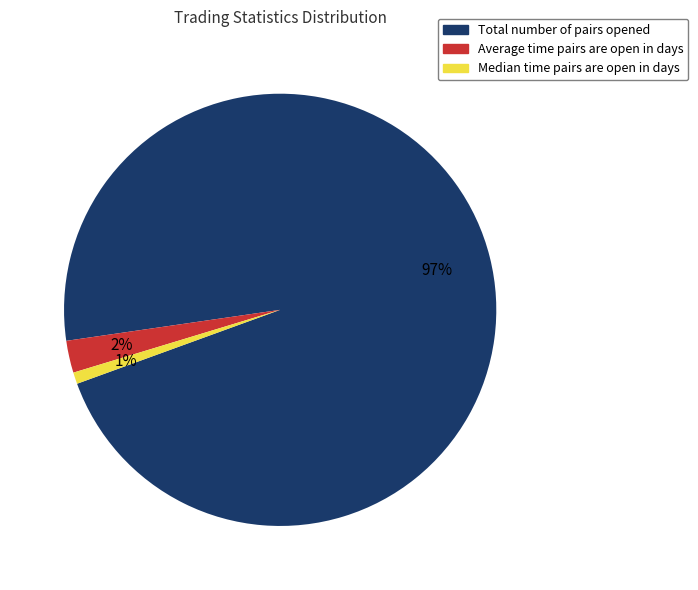

Combined, do Median time pairs are open in days and Average time pairs are open in days account for over 50%?

No